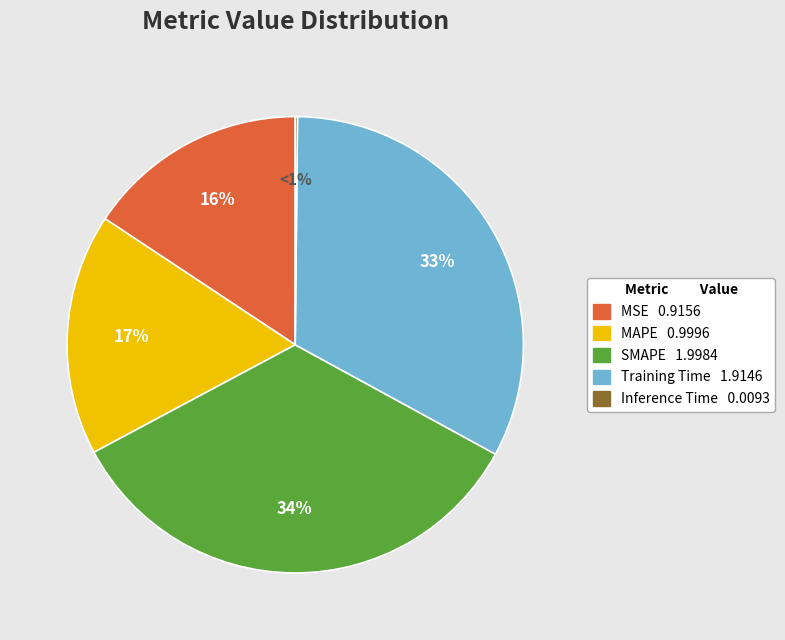

How many slices are in this pie chart?

5